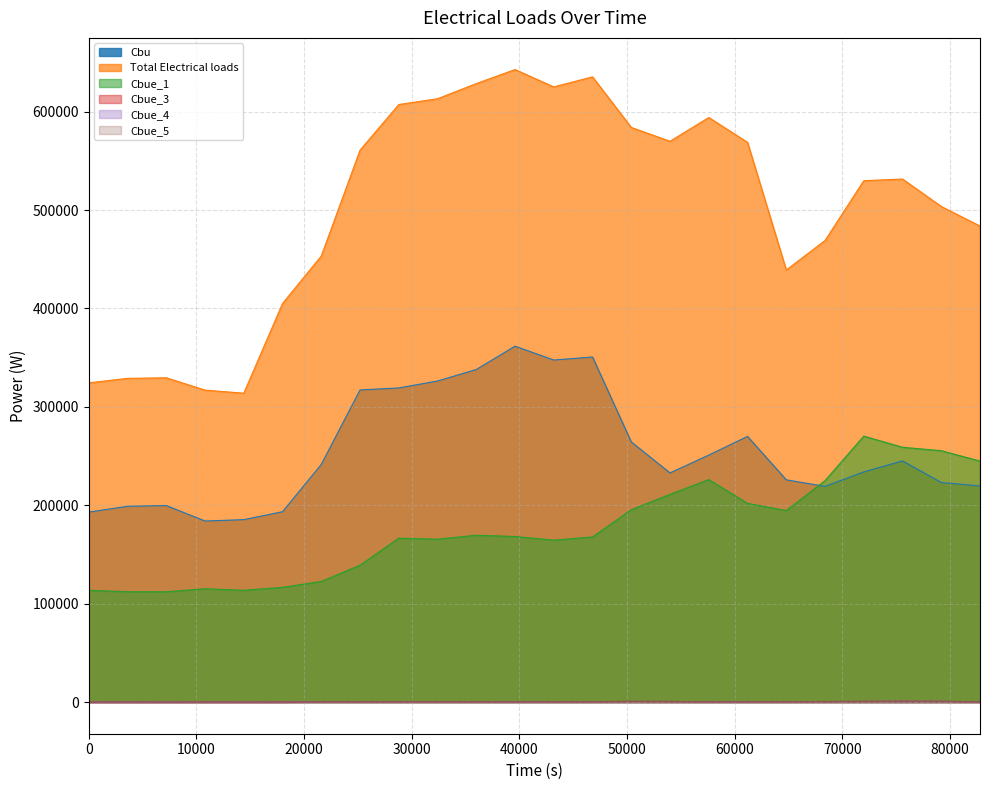

How many interior local valleys does the Cbue_4 series have?

5